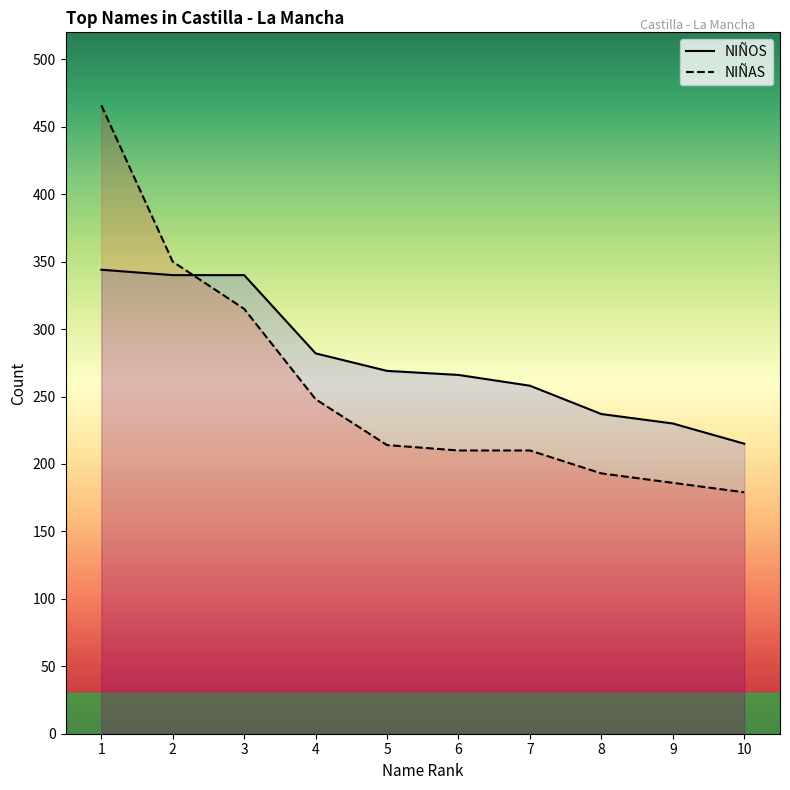

How many times do NIÑOS and NIÑAS cross each other?

1